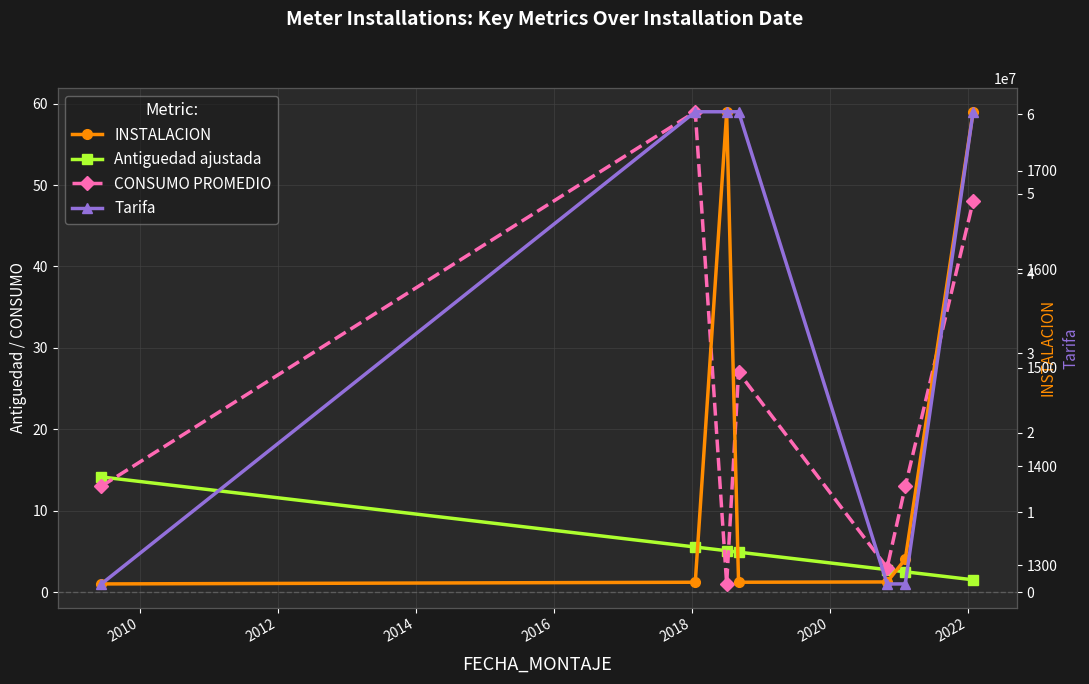

Reading left to right, what are all the values shown in this chart?

Antiguedad ajustada: 14.1	5.5	5.1	4.9	2.8	2.5	1.5
CONSUMO PROMEDIO: 13.0	59.0	1.0	27.0	3.0	13.0	48.0
INSTALACION: 1033270.0	1245685.0	60209613.0	1244838.0	1282540.0	4145544.0	60298899.0
Tarifa: 1280.8	1759.8	1759.8	1759.8	1280.8	1280.8	1759.8